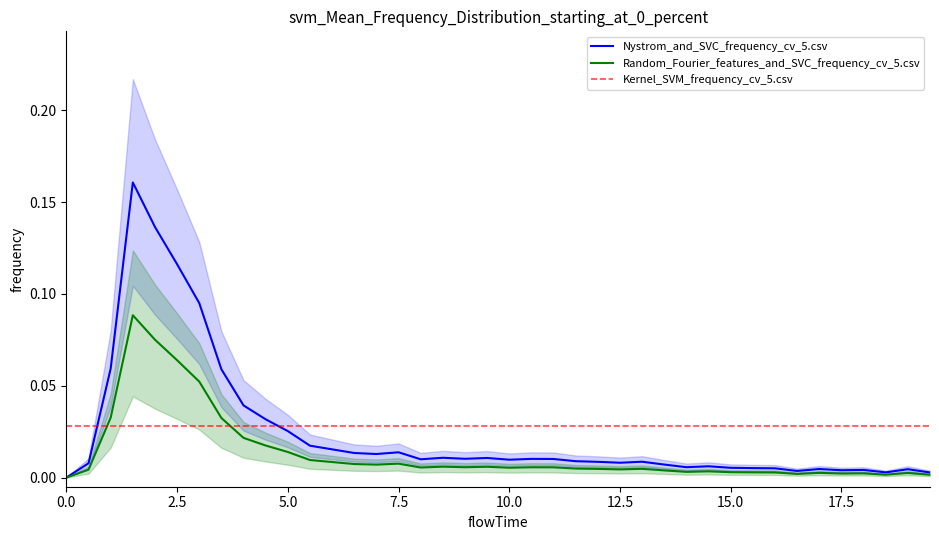

Reading right to left, what are all the values shown in this chart?

Nystrom_and_SVC_frequency_cv_5.csv: 0.0	0.0	0.0	0.0	0.0	0.0	0.0	0.0	0.0	0.0	0.0	0.0	0.0	0.0	0.0	0.0	0.0	0.0	0.0	0.0	0.0	0.0	0.0	0.0	0.0	0.0	0.0	0.0	0.0	0.0	0.0	0.0	0.1	0.1	0.1	0.1	0.2	0.1	0.0	0.0
Random_Fourier_features_and_SVC_frequency_cv_5.csv: 0.0	0.0	0.0	0.0	0.0	0.0	0.0	0.0	0.0	0.0	0.0	0.0	0.0	0.0	0.0	0.0	0.0	0.0	0.0	0.0	0.0	0.0	0.0	0.0	0.0	0.0	0.0	0.0	0.0	0.0	0.0	0.0	0.0	0.1	0.1	0.1	0.1	0.0	0.0	0.0
Kernel_SVM_frequency_cv_5.csv: 0.0	0.0	0.0	0.0	0.0	0.0	0.0	0.0	0.0	0.0	0.0	0.0	0.0	0.0	0.0	0.0	0.0	0.0	0.0	0.0	0.0	0.0	0.0	0.0	0.0	0.0	0.0	0.0	0.0	0.0	0.0	0.0	0.0	0.0	0.0	0.0	0.0	0.0	0.0	0.0